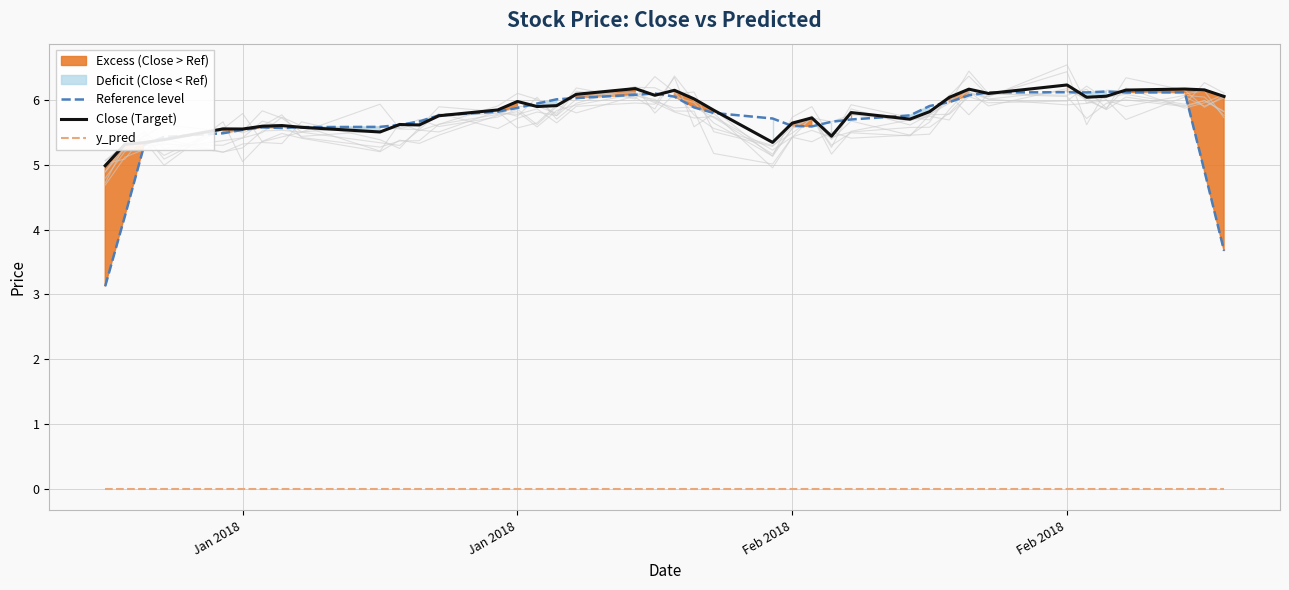

What is the total value across all series at Feb 2018?

10.7